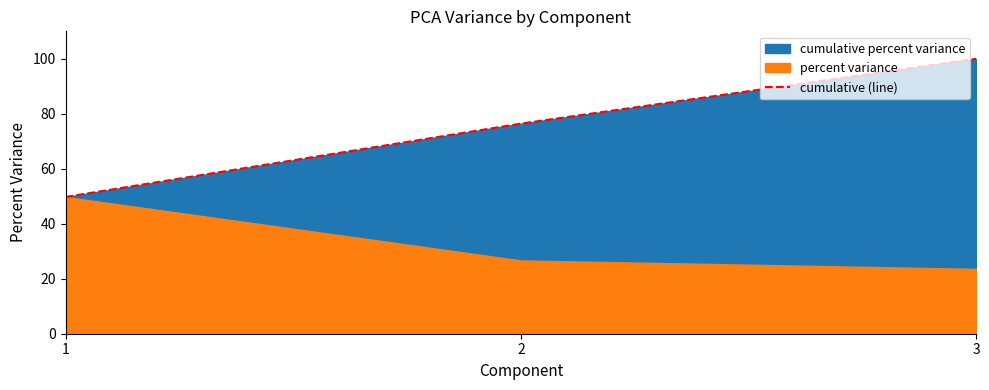

The value of cumulative (line) at 2 is 76.4. True or false?

True